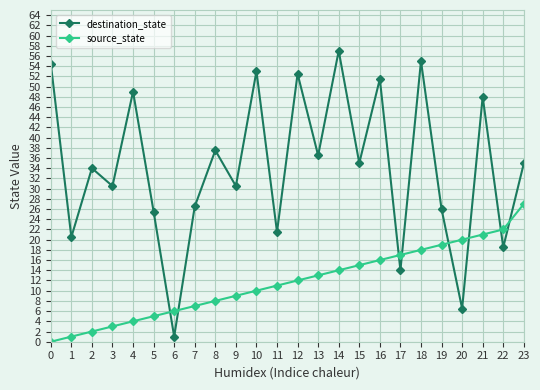

Which series has the largest total across all categories?

destination_state